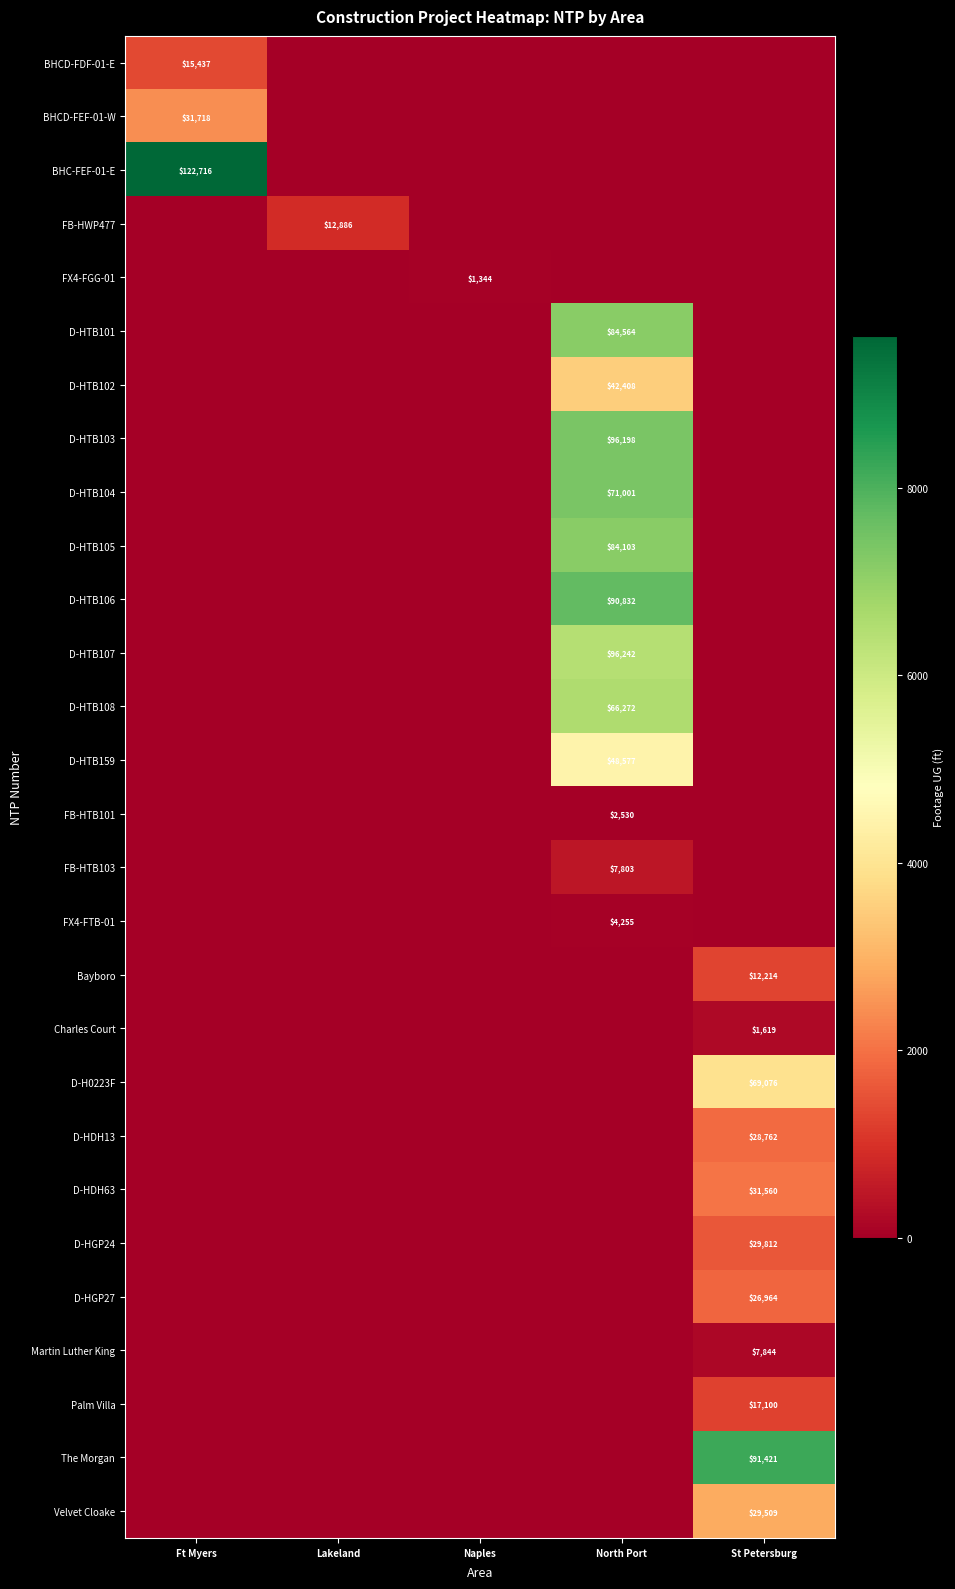

True or false: Martin Luther King has a value of 2373 at St Petersburg.

False